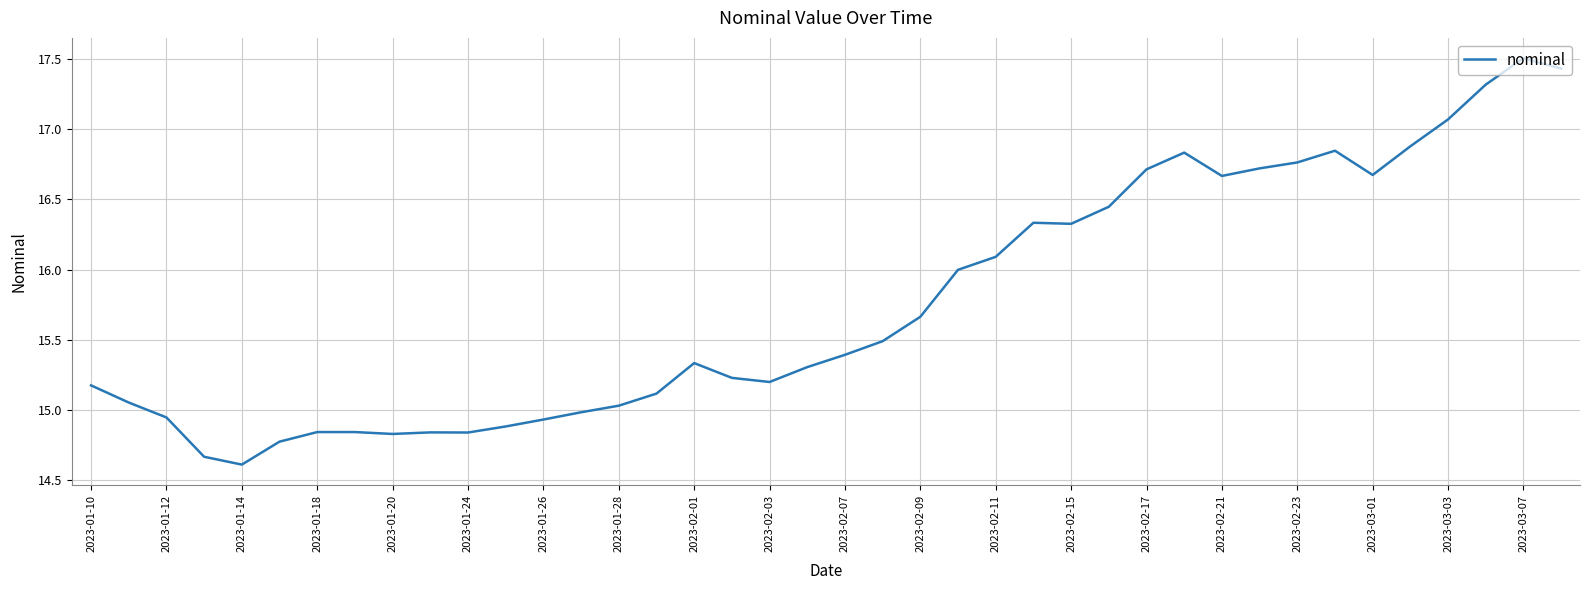

What is the difference between the maximum and minimum values?

2.9